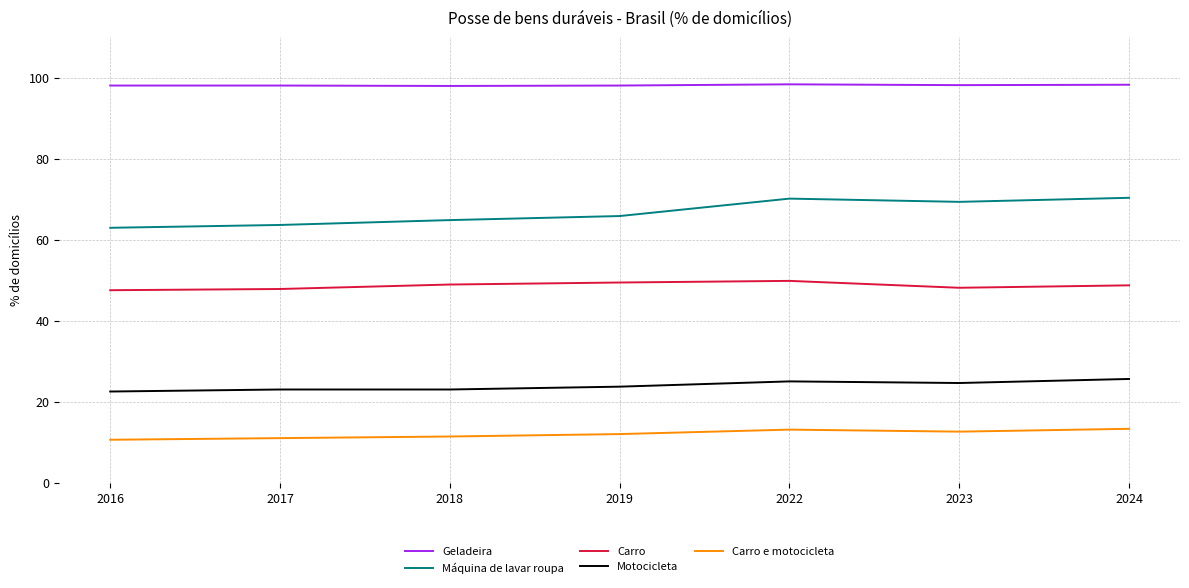

Does the chart display data point markers on the line(s)?

No